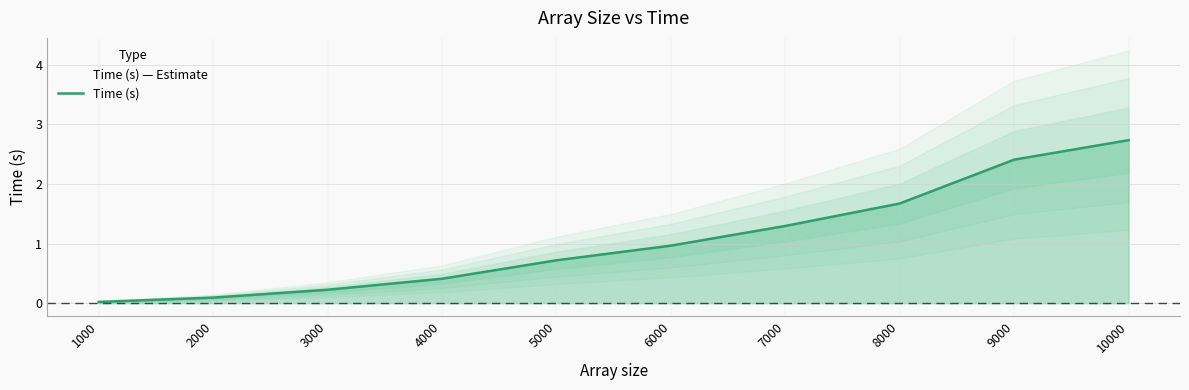

Reading left to right, extract all data points from this chart.

1000=0.0	2000=0.1	3000=0.2	4000=0.4	5000=0.7	6000=1.0	7000=1.3	8000=1.7	9000=2.4	10000=2.7